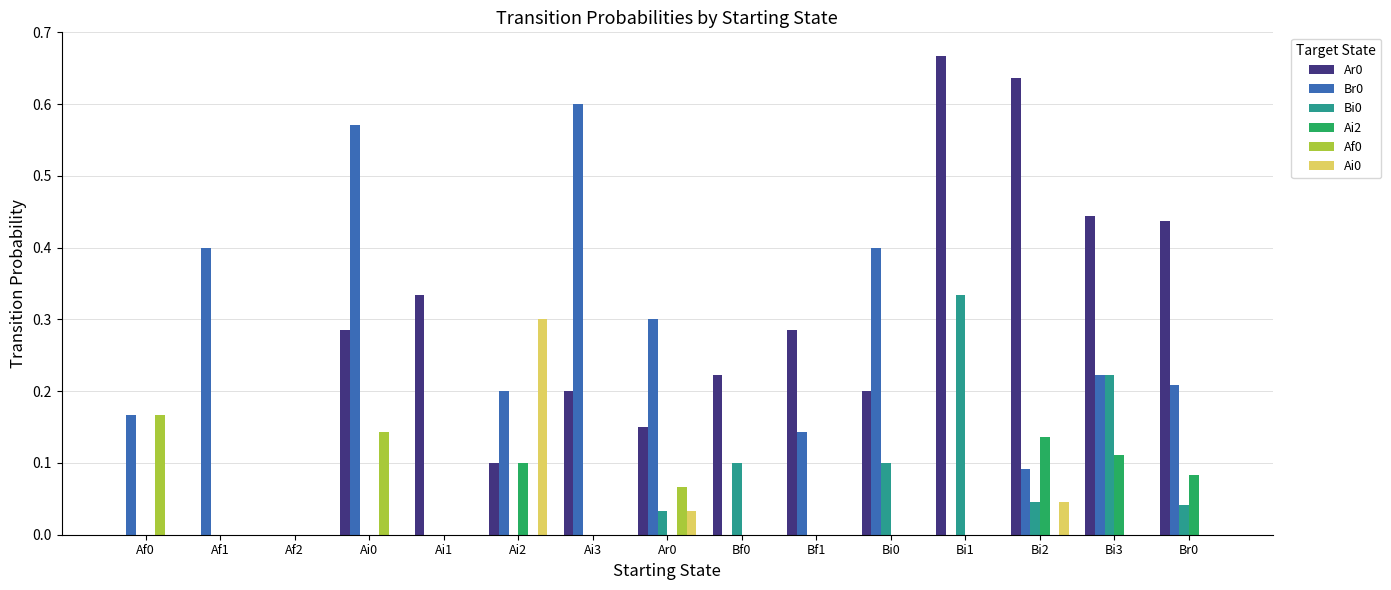

Which category has the highest value across all series?

Bi1